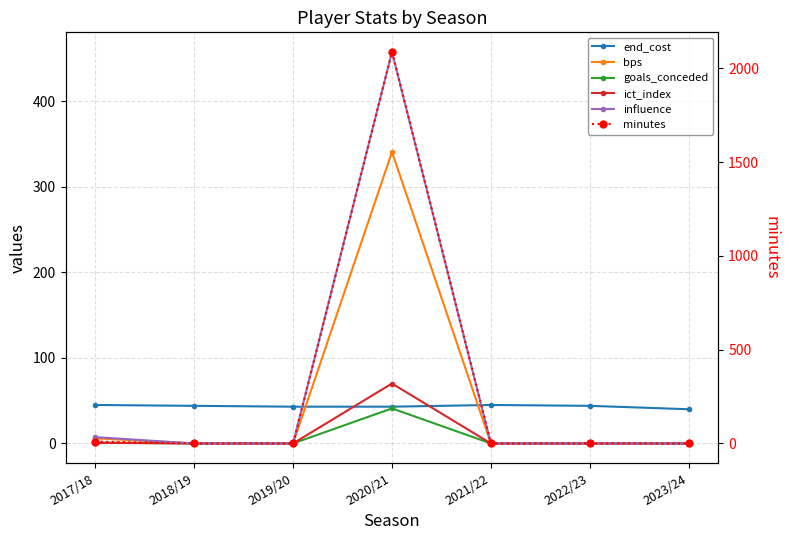

The value of minutes at 2018/19 is 0.0. True or false?

True